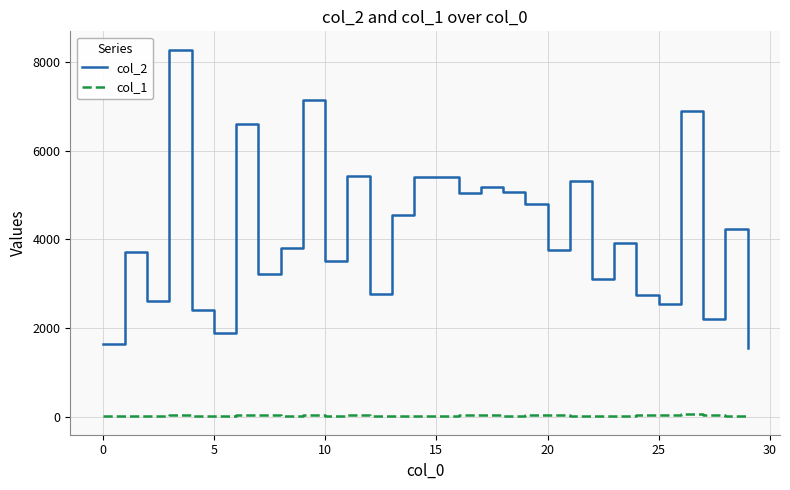

Which series has the largest range (max minus min)?

col_2